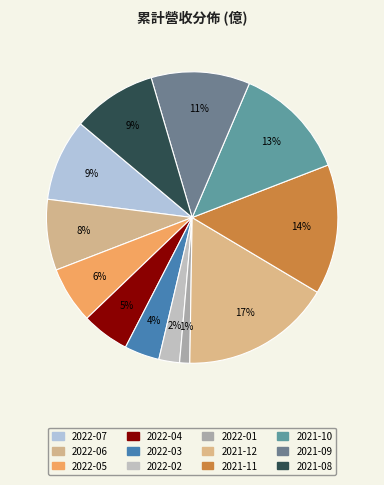

Combined, do 2022-05 and 2021-12 account for over 50%?

No